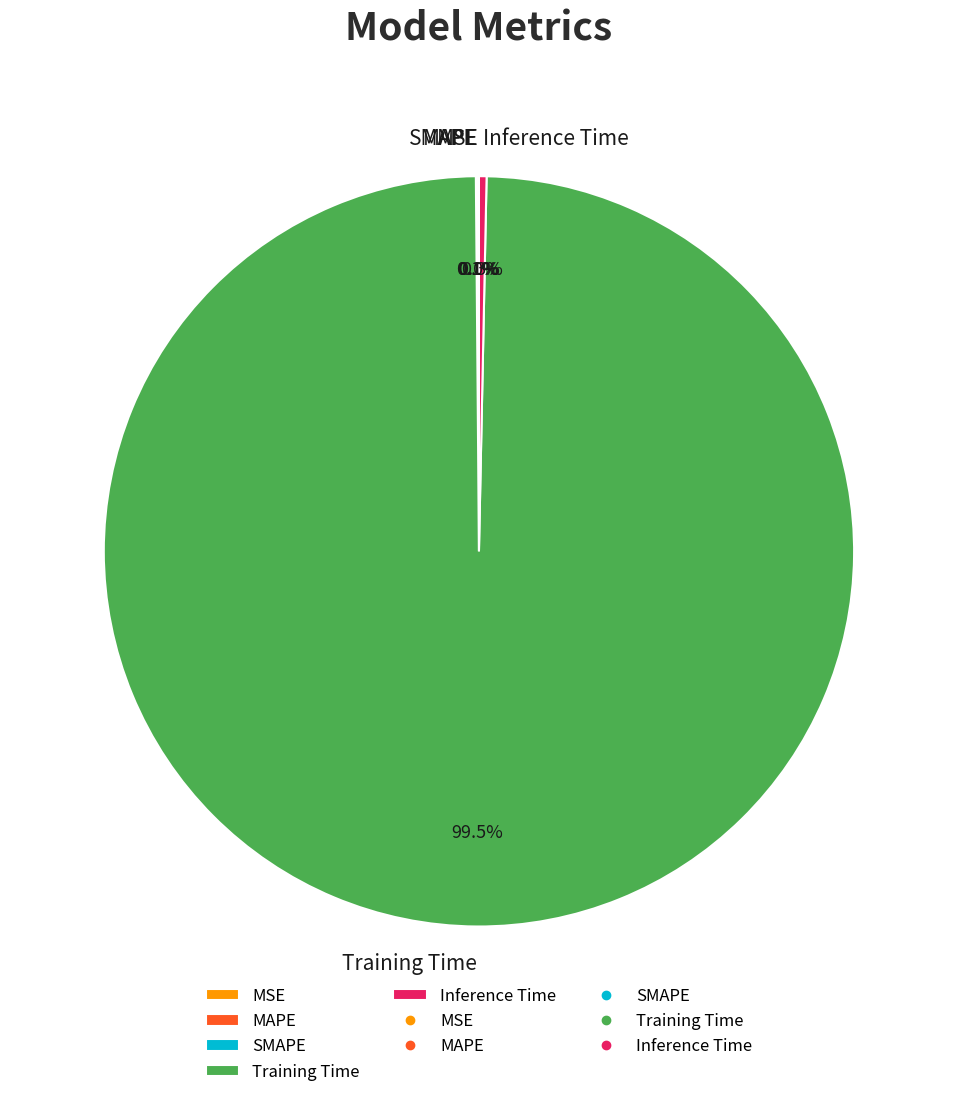

Which slice is the largest?

Training Time